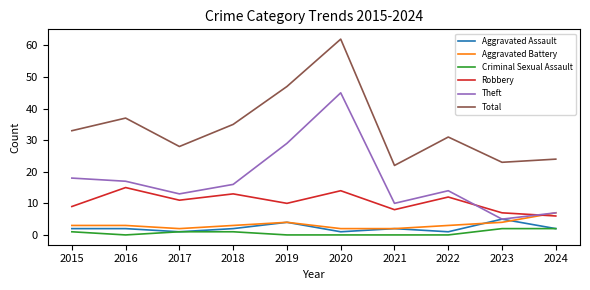

Which series changed the most between 2022 and 2023?

Theft